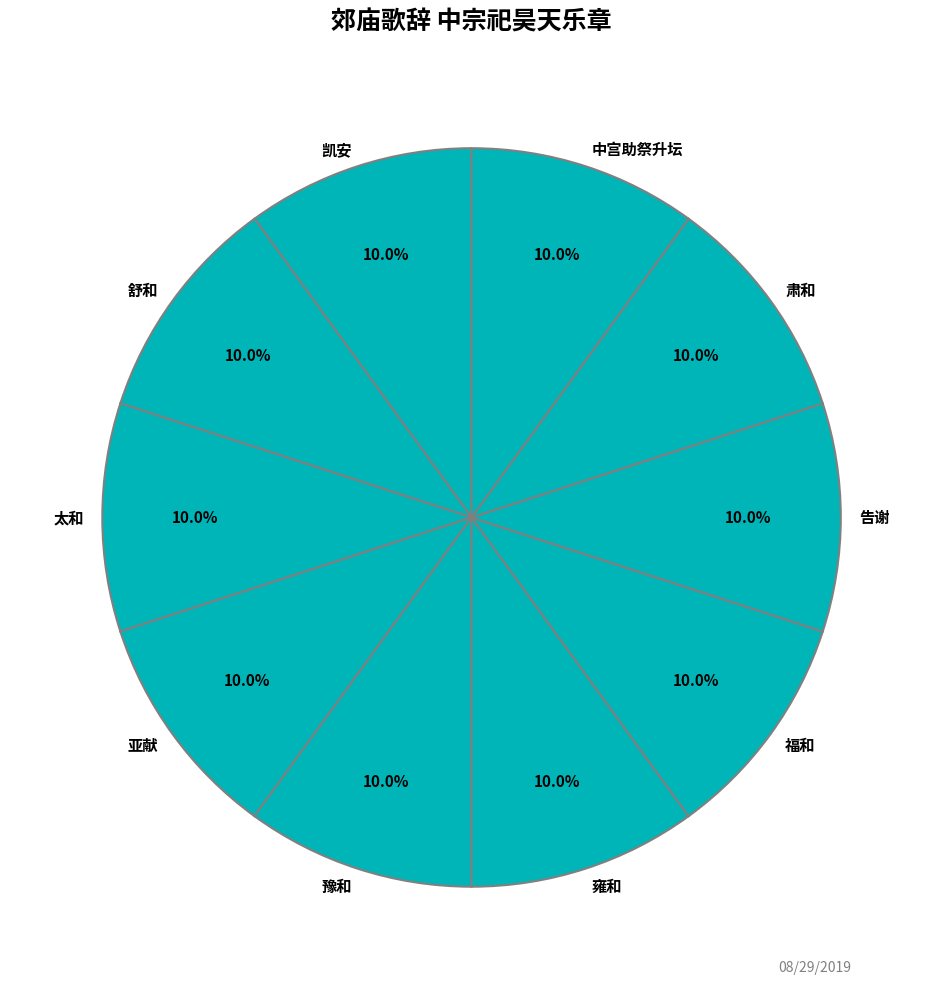

Is there a majority slice in this chart?

No